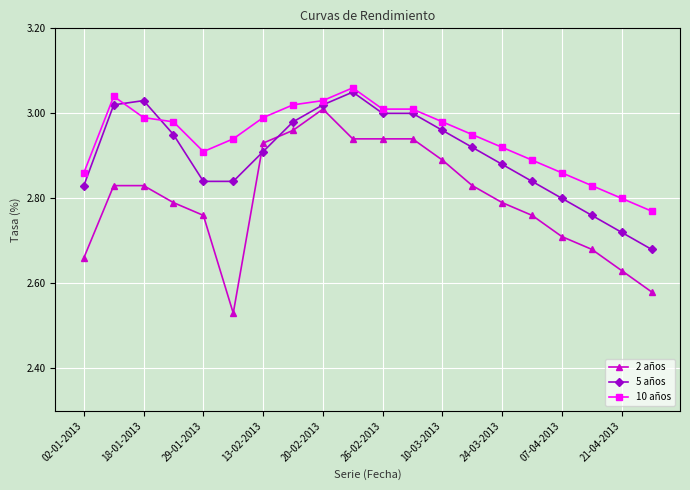

What are all the series names shown in the legend?

2 años, 5 años, 10 años